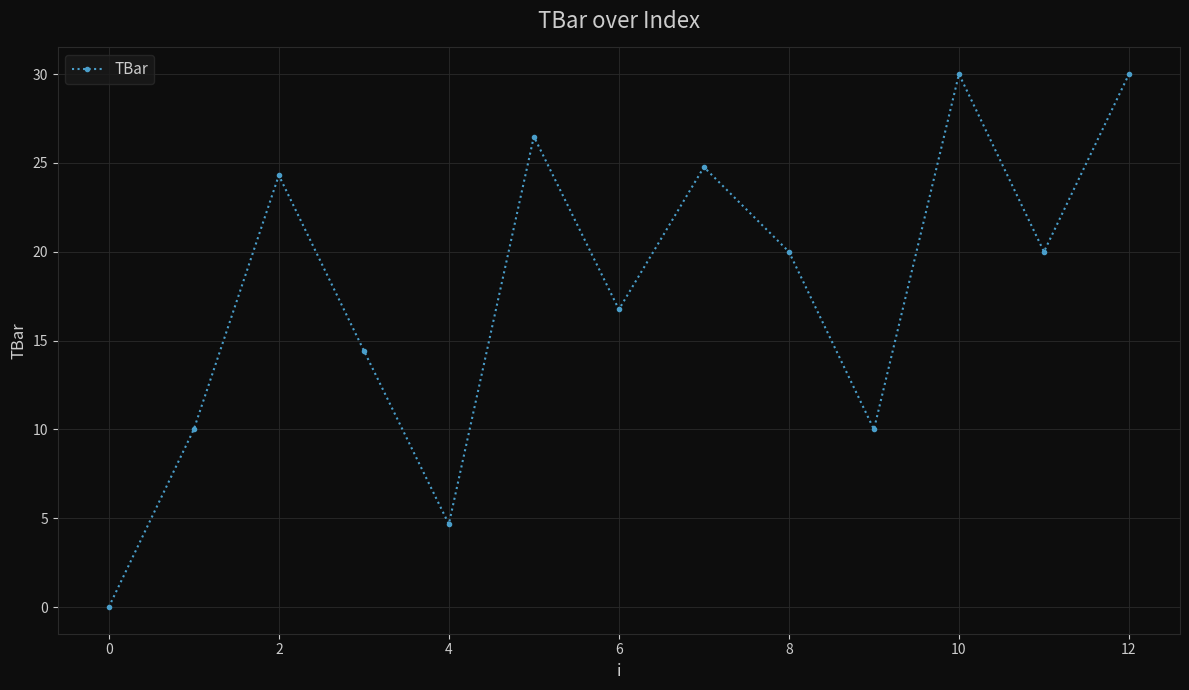

What is the average value?

17.8